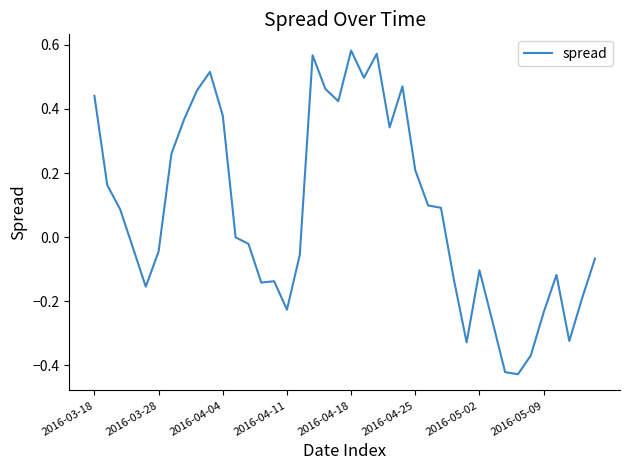

What is the sum of all values?

3.2